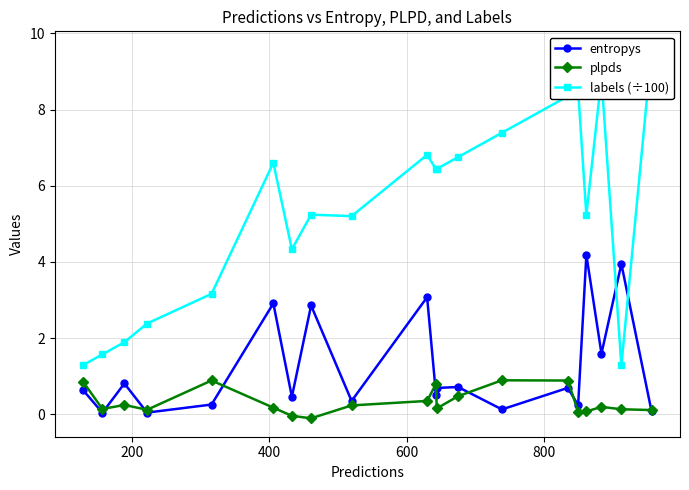

True or false: entropys has more than 2 interior local peaks.

True